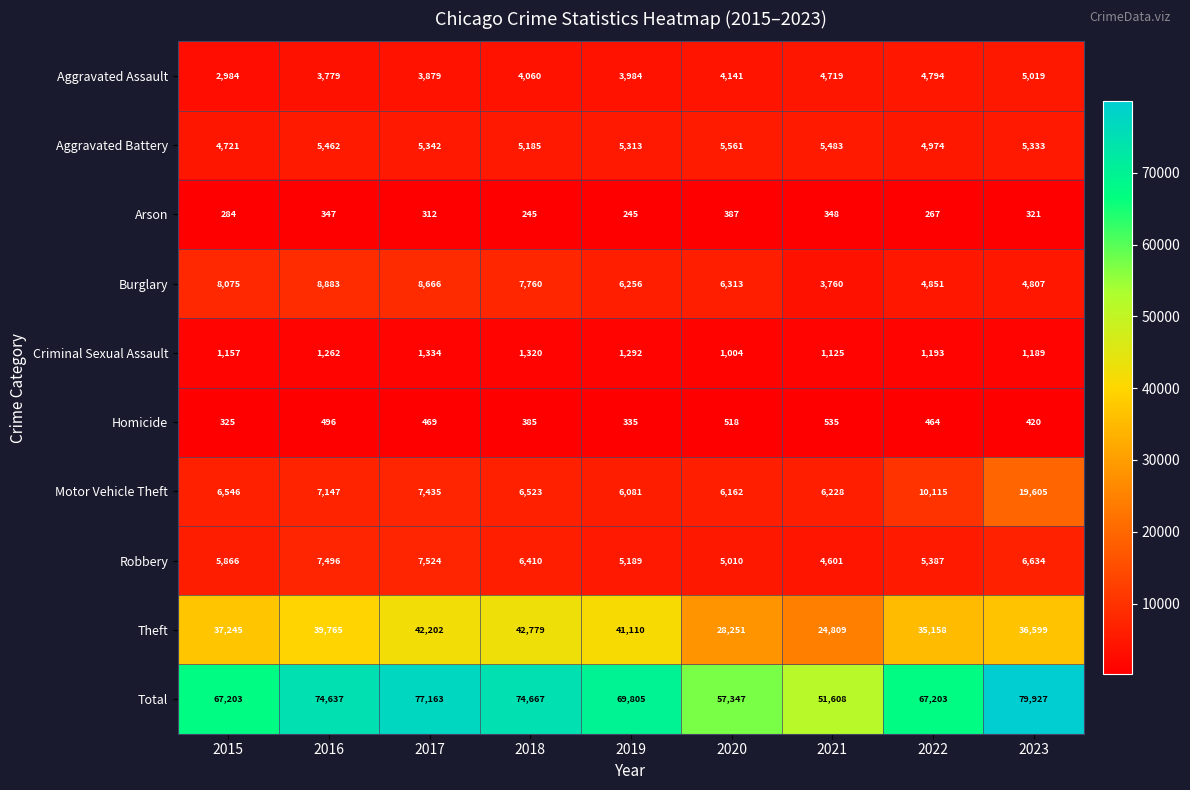

Which series has the widest spread of values?

Total